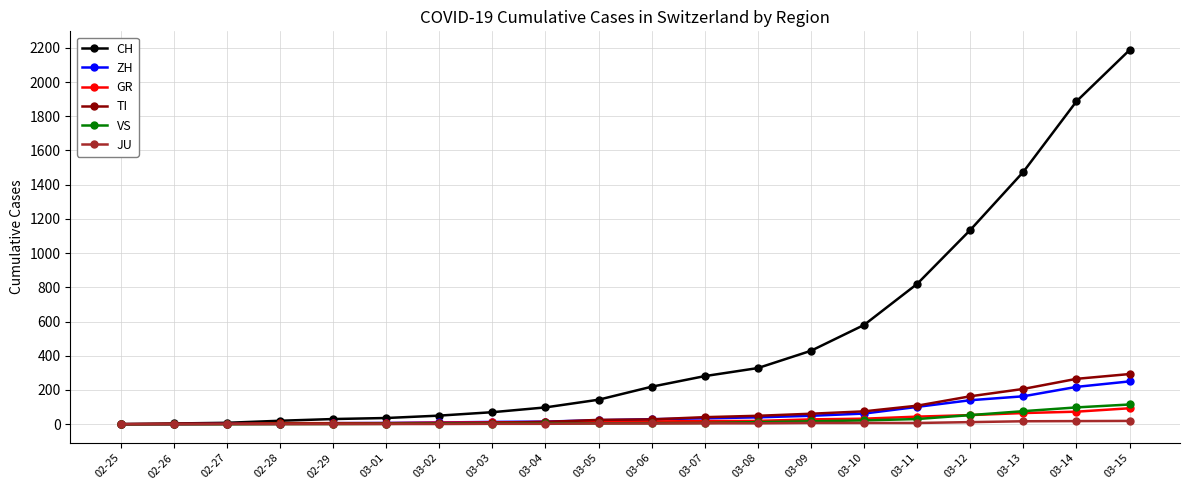

What is the difference between the maximum and minimum values in the VS series?

115